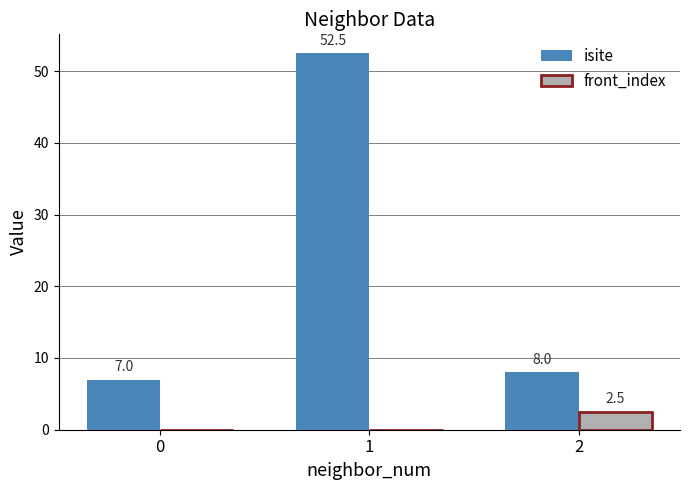

True or false: front_index has a value of -1.7 at 1.

False